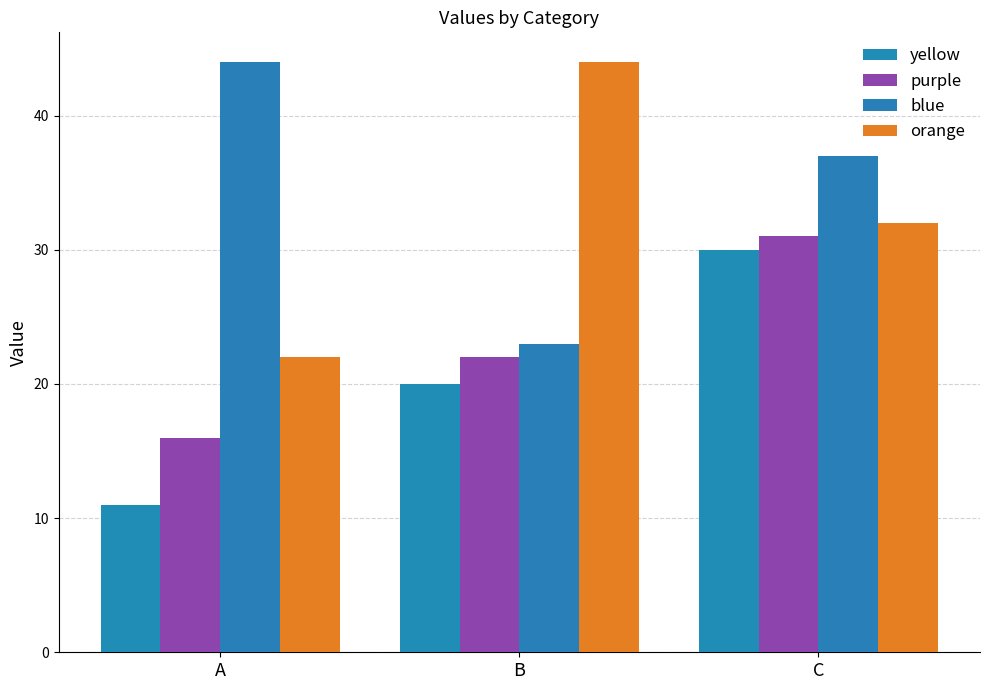

Reading right to left, list all the values displayed in this chart.

yellow: 30	20	11
purple: 31	22	16
blue: 37	23	44
orange: 32	44	22